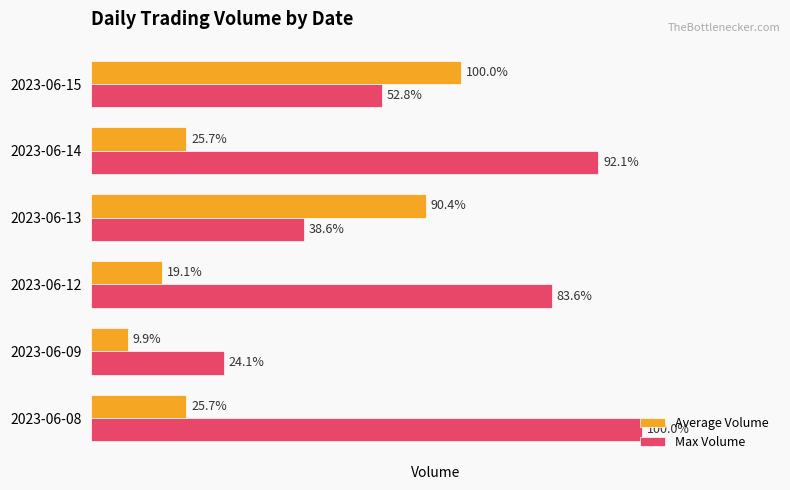

What are all the series names shown in the legend?

Average Volume, Max Volume